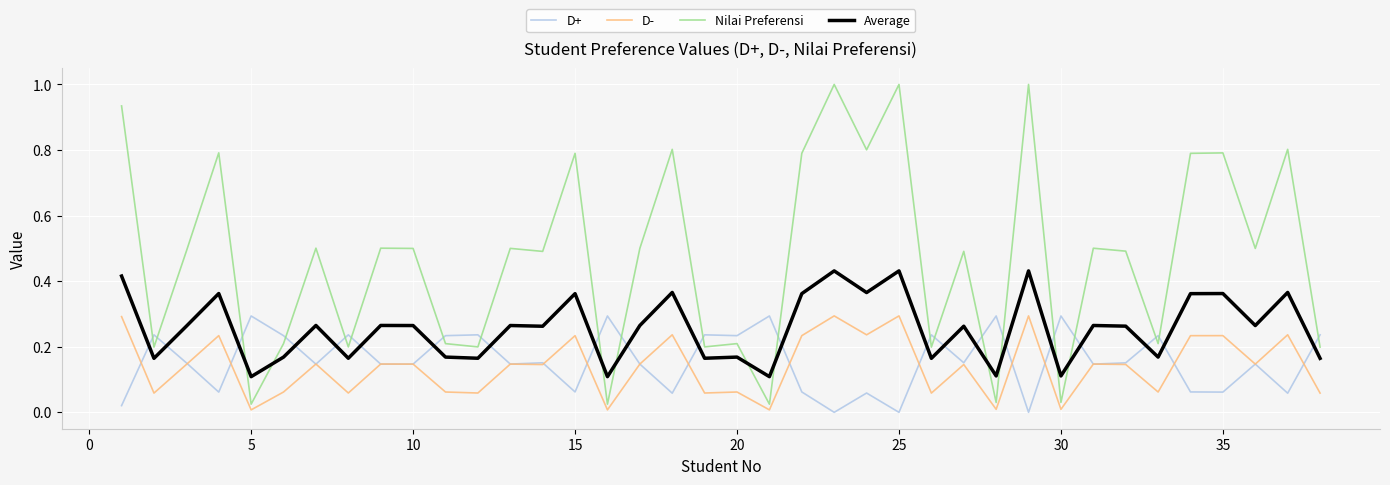

True or false: D+ and Average cross at least once.

True